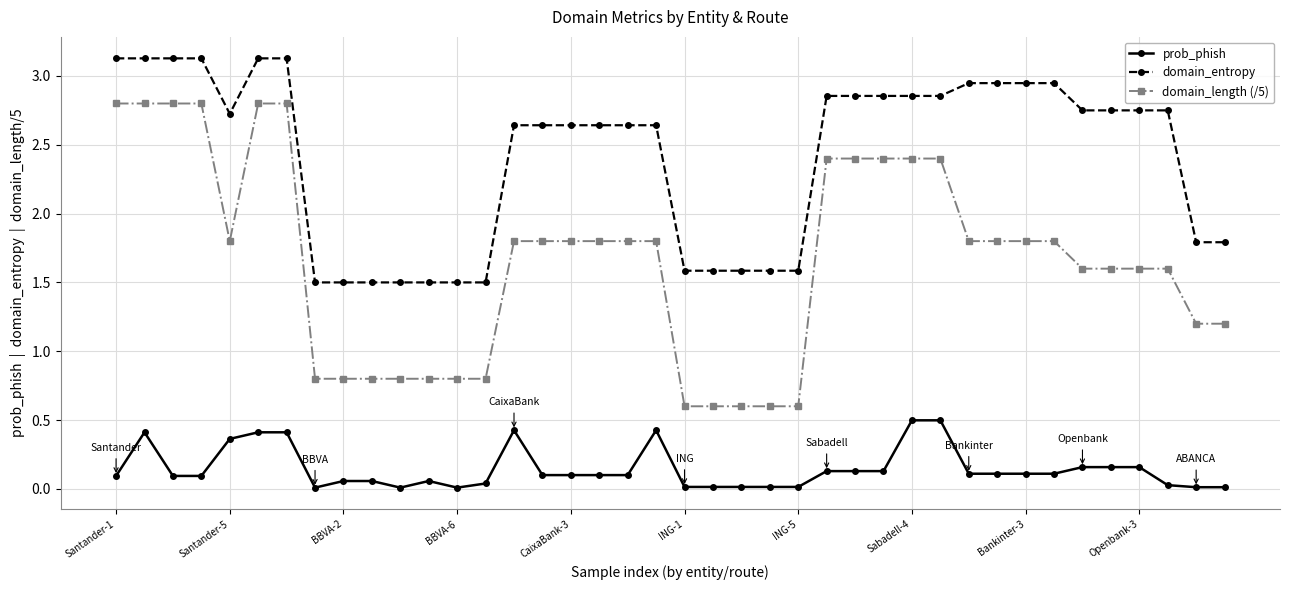

At how many categories does at least one series exceed 2?

26